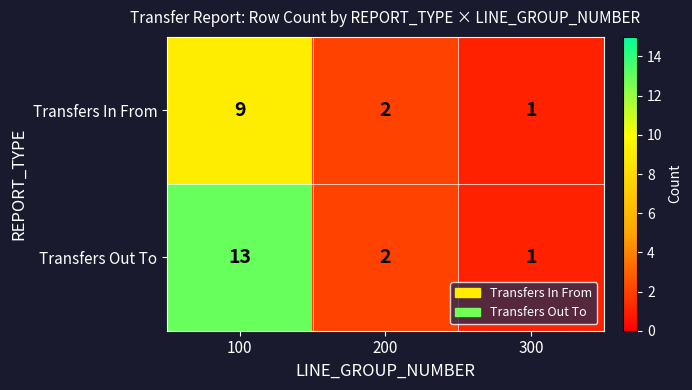

At how many categories does at least one series exceed 8?

1